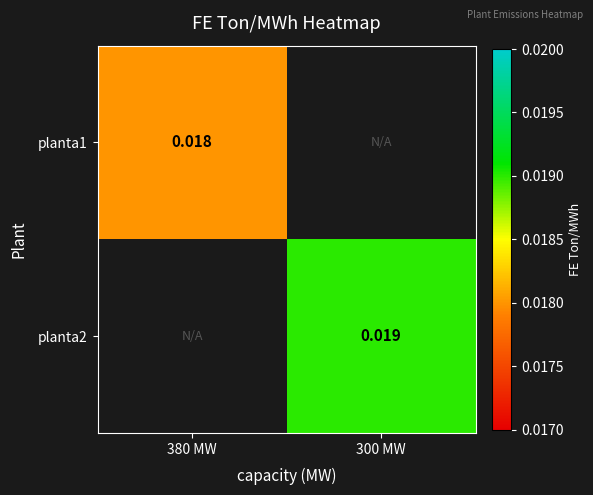

Is the value of planta1 at 380 MW greater than the value of planta2 at 300 MW?

No